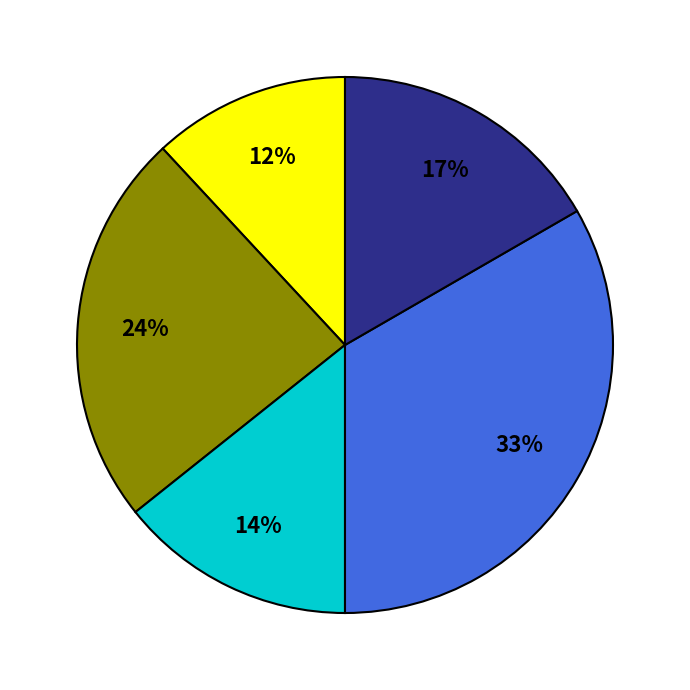

To the nearest percent, what is the difference between the largest and smallest slice percentages?

21%